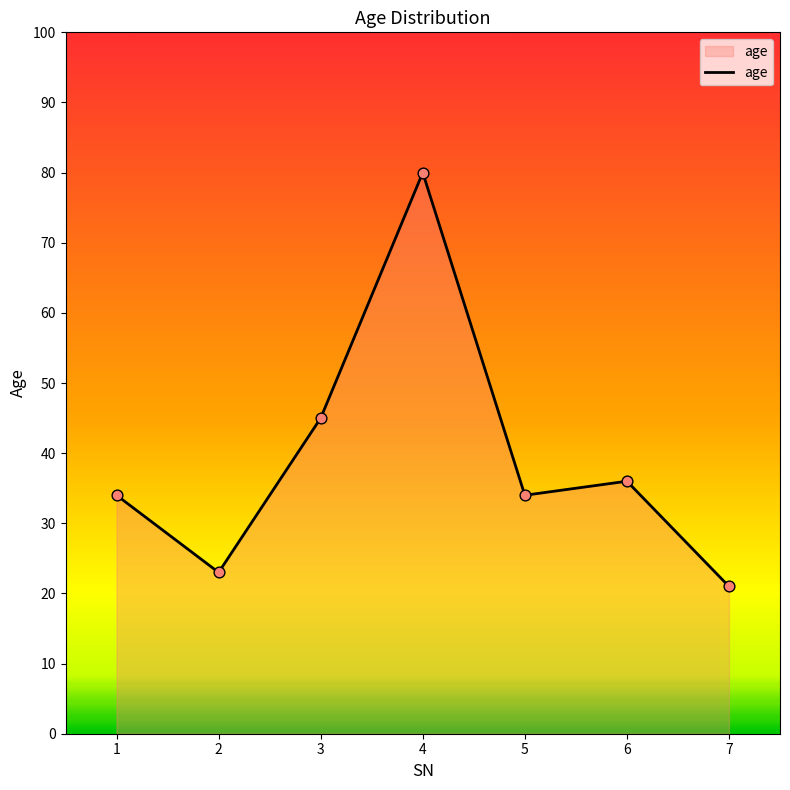

What is the ratio of the value at 3 to the value at 5?

1.3